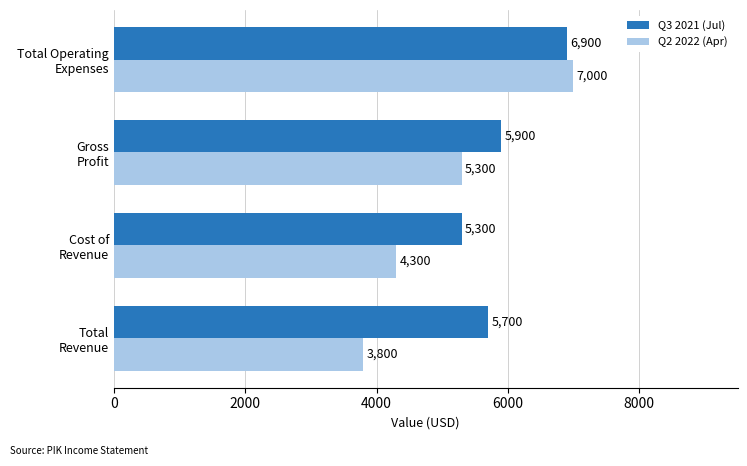

Count the Q2 2022 (Apr) values in the range 4300 to 7000.

3